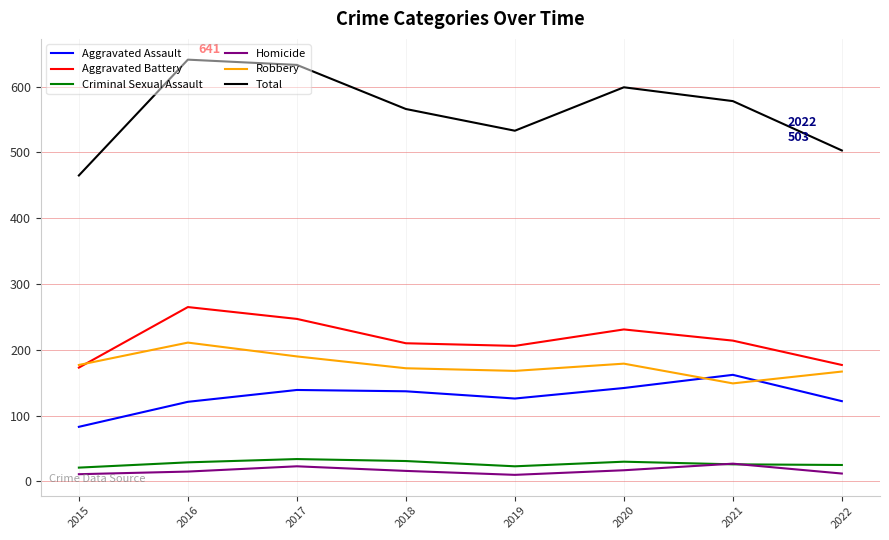

List the series in order of their peak value, highest first.

Total, Aggravated Battery, Robbery, Aggravated Assault, Criminal Sexual Assault, Homicide